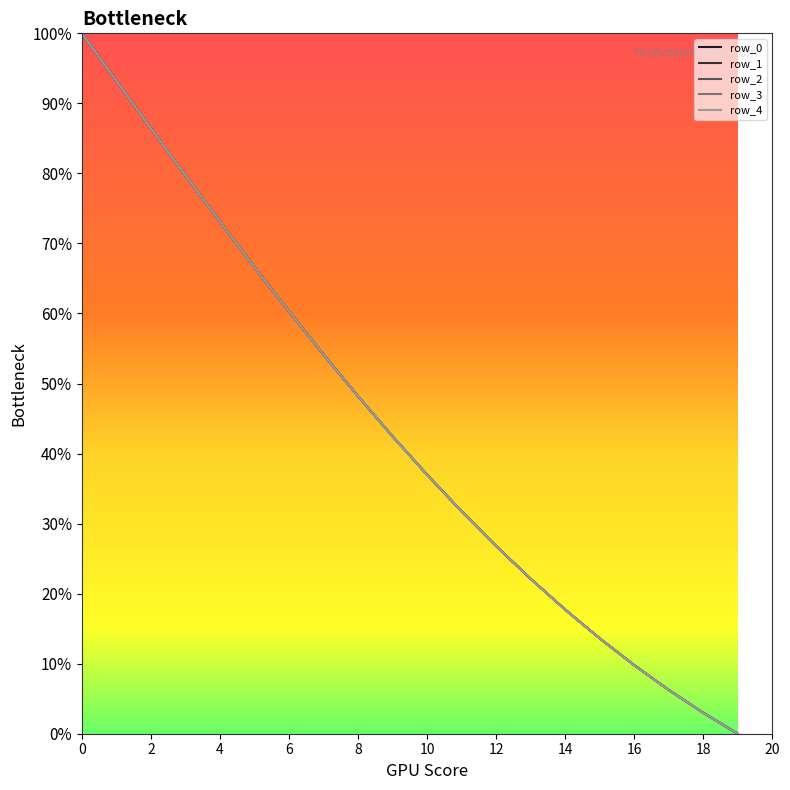

Reading left to right, transcribe all the data shown in this chart.

row_0: 100.0	93.2	86.4	79.7	73.1	66.6	60.3	54.1	48.2	42.5	37.0	31.8	26.8	22.1	17.7	13.6	9.8	6.3	3.0	0.0
row_1: 100.0	93.2	86.4	79.7	73.1	66.6	60.3	54.1	48.2	42.5	37.0	31.8	26.8	22.1	17.7	13.6	9.8	6.3	3.0	0.0
row_2: 100.0	93.2	86.4	79.7	73.1	66.6	60.3	54.1	48.2	42.5	37.0	31.8	26.8	22.1	17.7	13.6	9.8	6.3	3.0	0.0
row_3: 100.0	93.2	86.4	79.7	73.1	66.6	60.3	54.1	48.2	42.5	37.0	31.8	26.8	22.1	17.7	13.6	9.8	6.3	3.0	0.0
row_4: 100.0	93.2	86.4	79.7	73.1	66.6	60.3	54.1	48.2	42.5	37.0	31.8	26.8	22.1	17.7	13.6	9.8	6.3	3.0	0.0